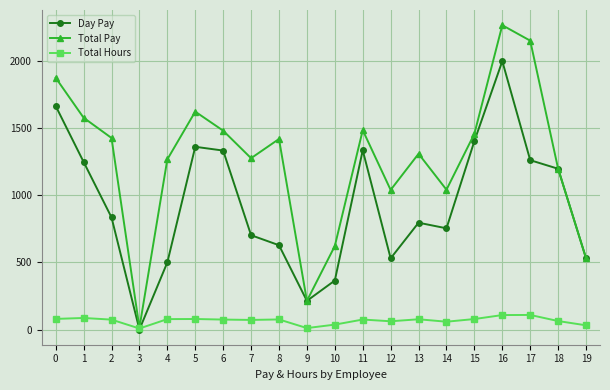

In Day Pay, how many points are higher than both neighbors (excluding endpoints)?

4